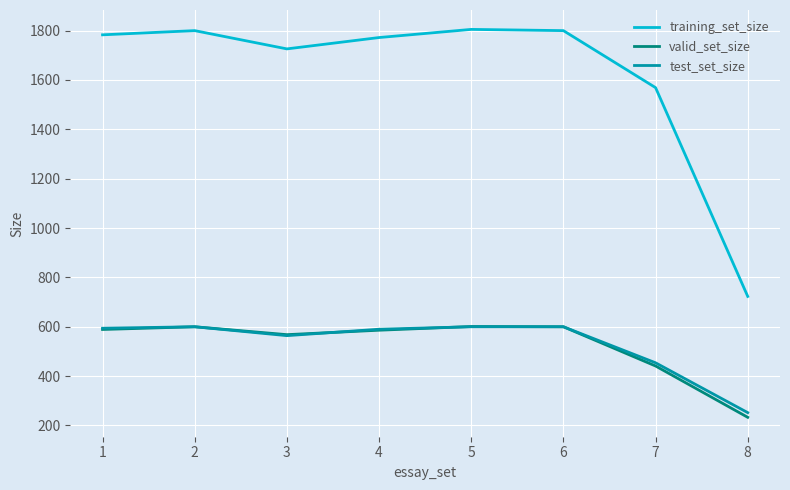

What is the smallest value displayed?

233